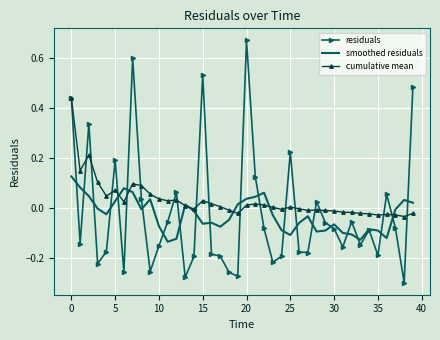

Which series has the widest spread of values?

residuals